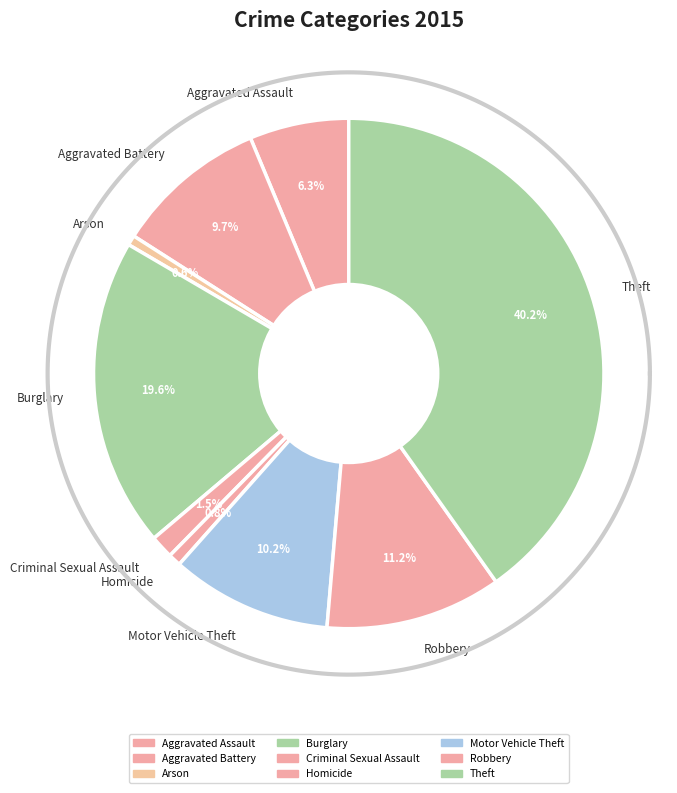

To the nearest percent, what portion does Motor Vehicle Theft represent?

10%